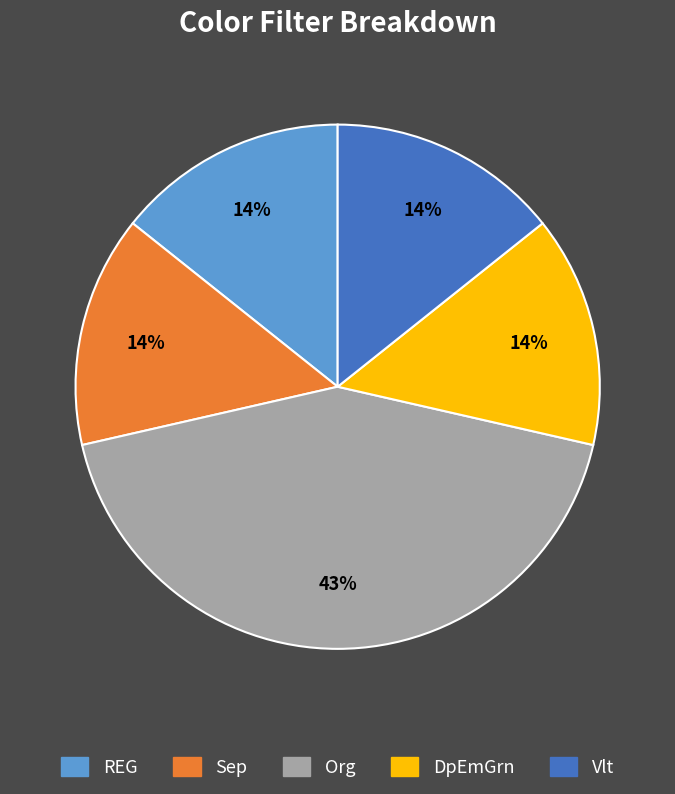

To the nearest percent, what is the average slice percentage?

20%